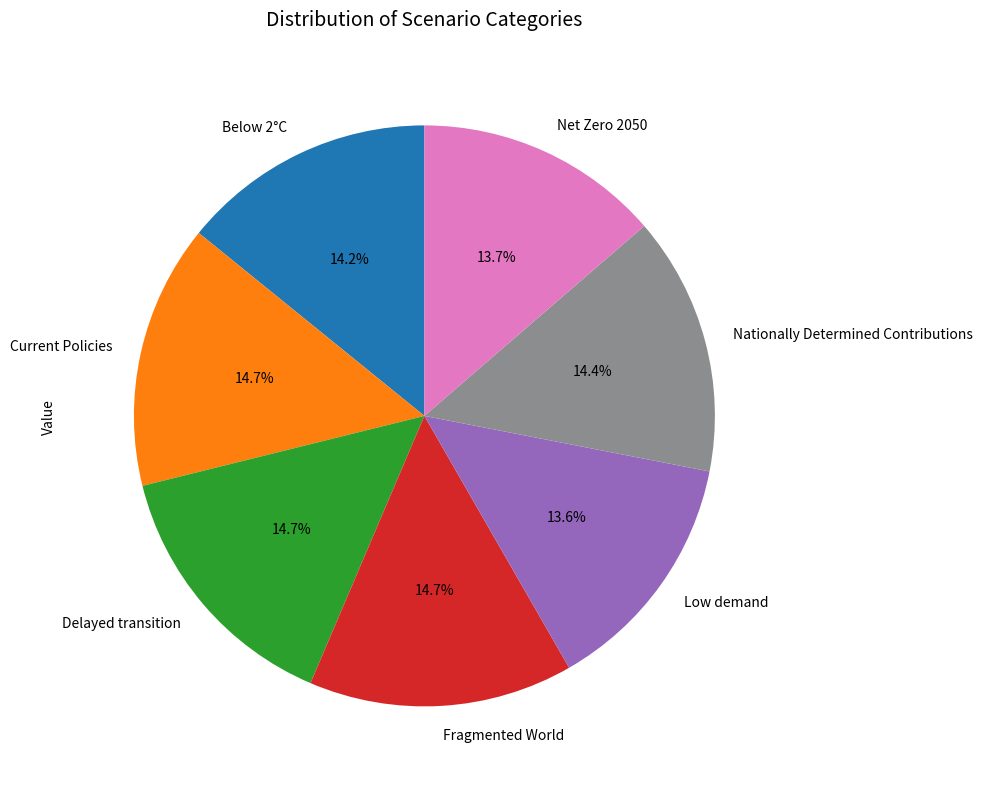

What percentage do Fragmented World and Current Policies together represent?

29.4%